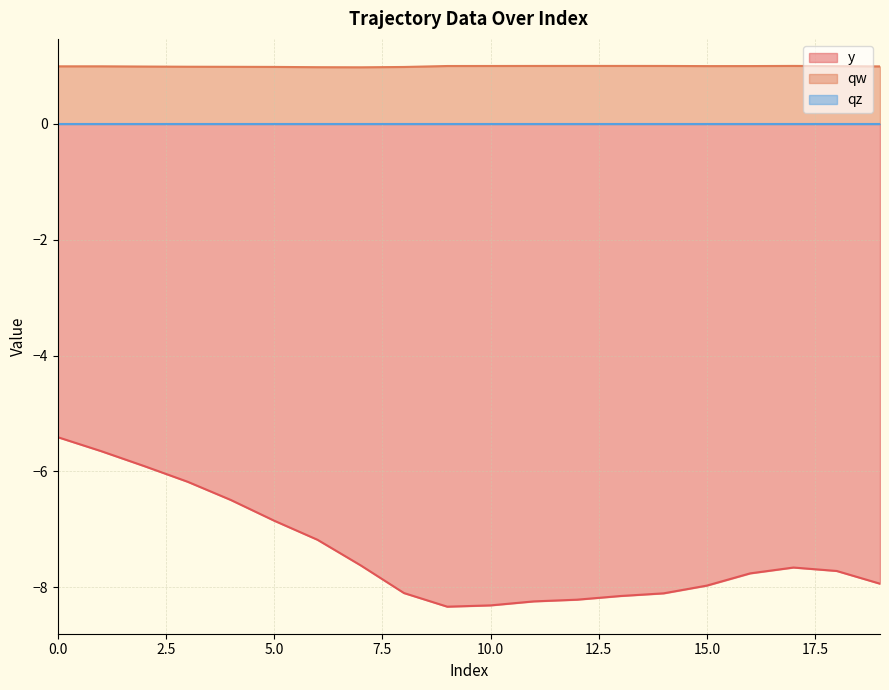

True or false: y and qw cross at least once.

False